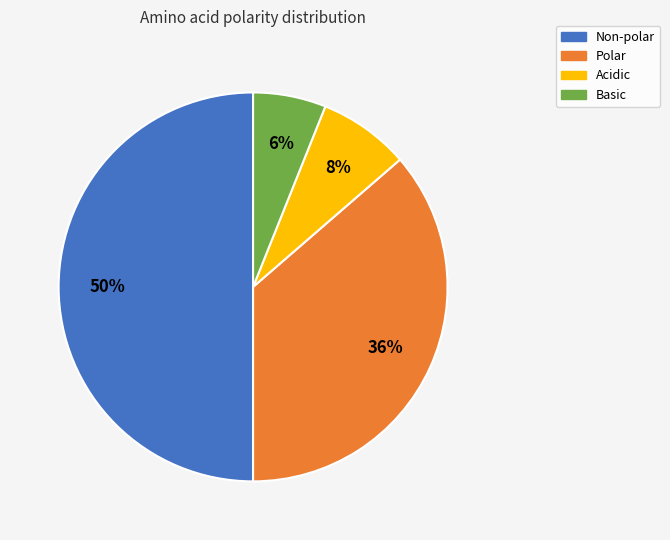

Between Non-polar and Polar, which is larger?

Non-polar